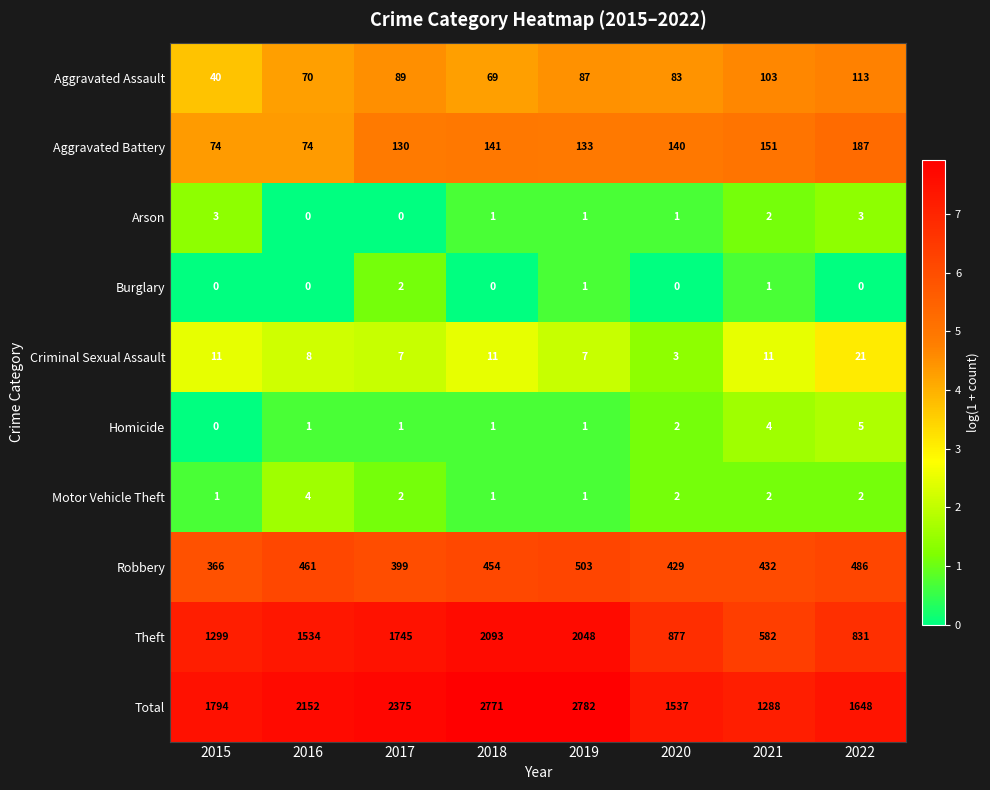

Is the value of Total at 2021 greater than the value of Burglary at 2022?

Yes